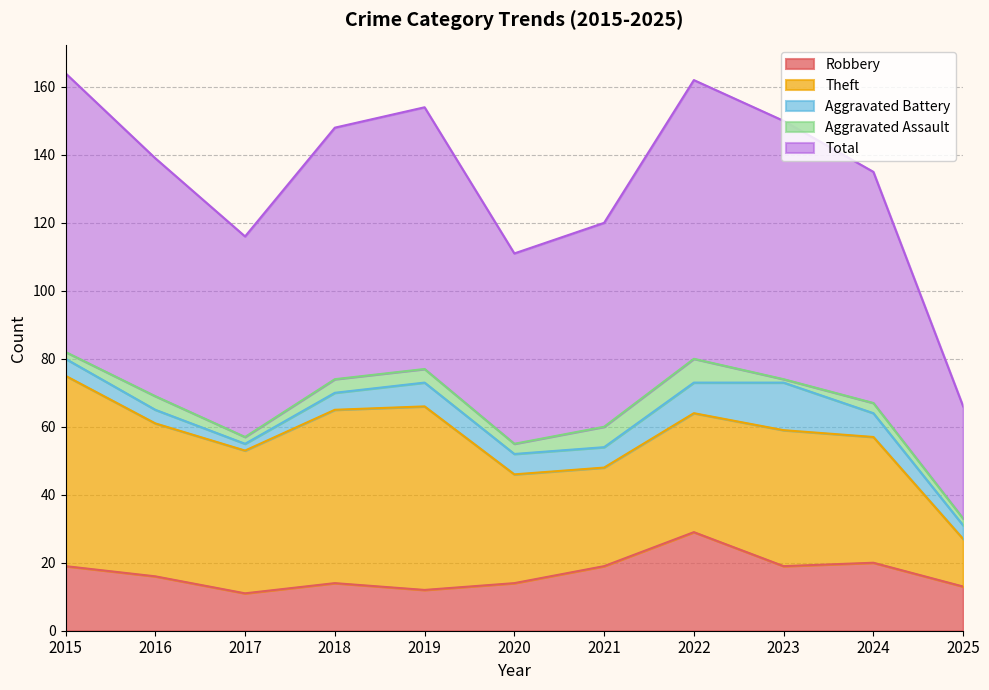

Reading left to right, extract all data points from this chart.

Robbery: 19	16	11	14	12	14	19	29	19	20	13
Theft: 56	45	42	51	54	32	29	35	40	37	14
Aggravated Battery: 5	4	2	5	7	6	6	9	14	7	4
Aggravated Assault: 2	4	2	4	4	3	6	7	1	3	2
Total: 82	70	59	74	77	56	60	82	76	68	33